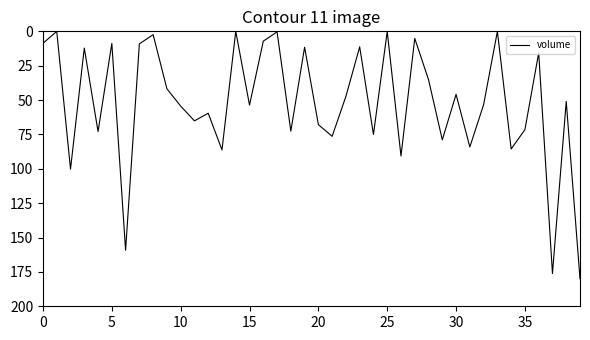

What is the maximum value shown in the chart?

180.0